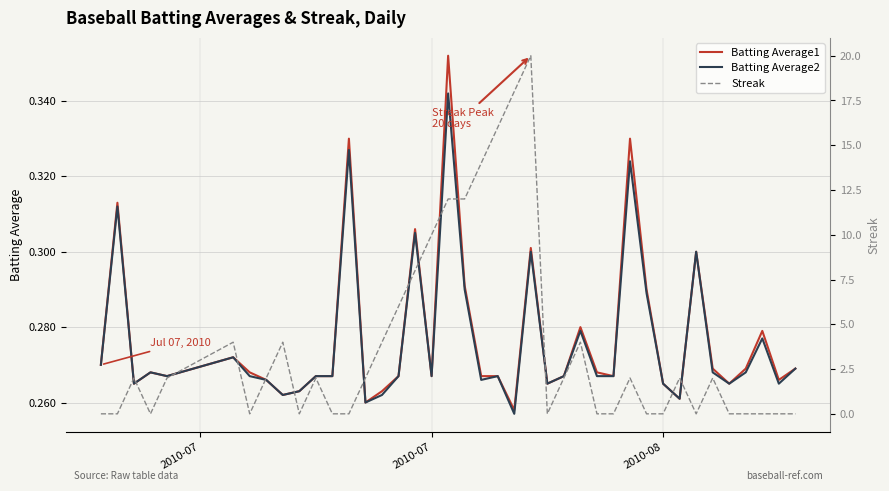

Reading left to right, extract all data points from this chart.

Batting Average1: 0.3	0.3	0.3	0.3	0.3	0.3	0.3	0.3	0.3	0.3	0.3	0.3	0.3	0.3	0.3	0.3	0.3	0.3	0.4	0.3	0.3	0.3	0.3	0.3	0.3	0.3	0.3	0.3	0.3	0.3	0.3	0.3	0.3	0.3	0.3	0.3	0.3	0.3	0.3	0.3
Batting Average2: 0.3	0.3	0.3	0.3	0.3	0.3	0.3	0.3	0.3	0.3	0.3	0.3	0.3	0.3	0.3	0.3	0.3	0.3	0.3	0.3	0.3	0.3	0.3	0.3	0.3	0.3	0.3	0.3	0.3	0.3	0.3	0.3	0.3	0.3	0.3	0.3	0.3	0.3	0.3	0.3
Streak: 0.0	0.0	2.0	0.0	2.0	4.0	0.0	2.0	4.0	0.0	2.0	0.0	0.0	2.0	4.0	6.0	8.0	10.0	12.0	12.0	14.0	16.0	18.0	20.0	0.0	2.0	4.0	0.0	0.0	2.0	0.0	0.0	2.0	0.0	2.0	0.0	0.0	0.0	0.0	0.0